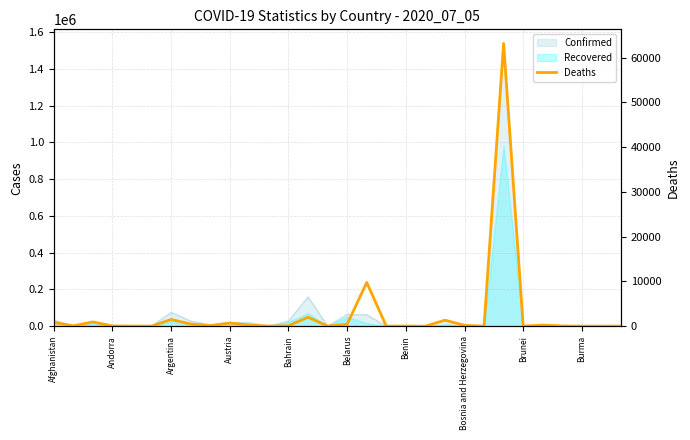

Where is the first local minimum?

Andorra